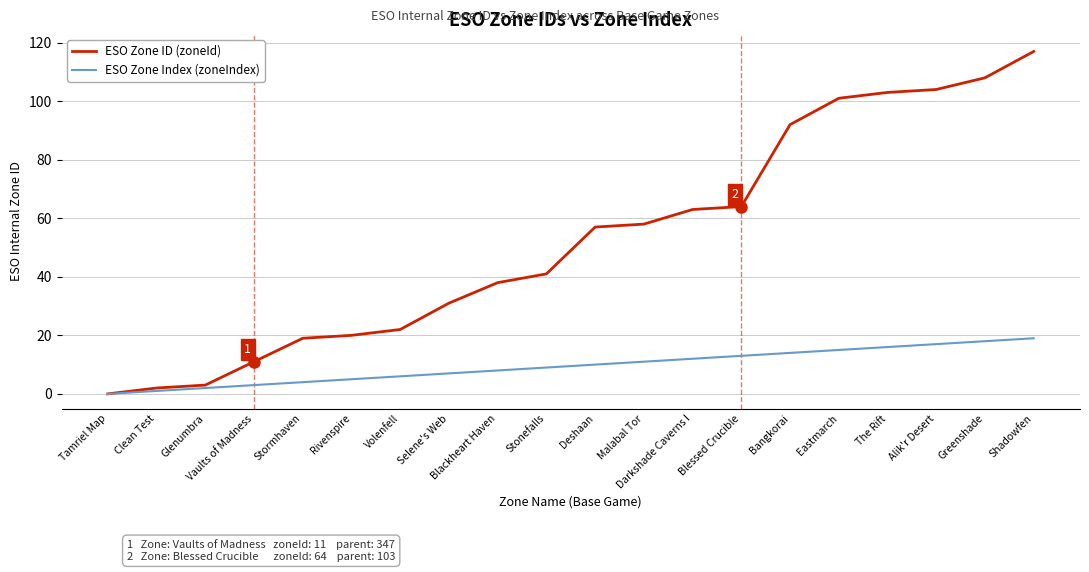

Which series has the widest spread of values?

ESO Zone ID (zoneId)